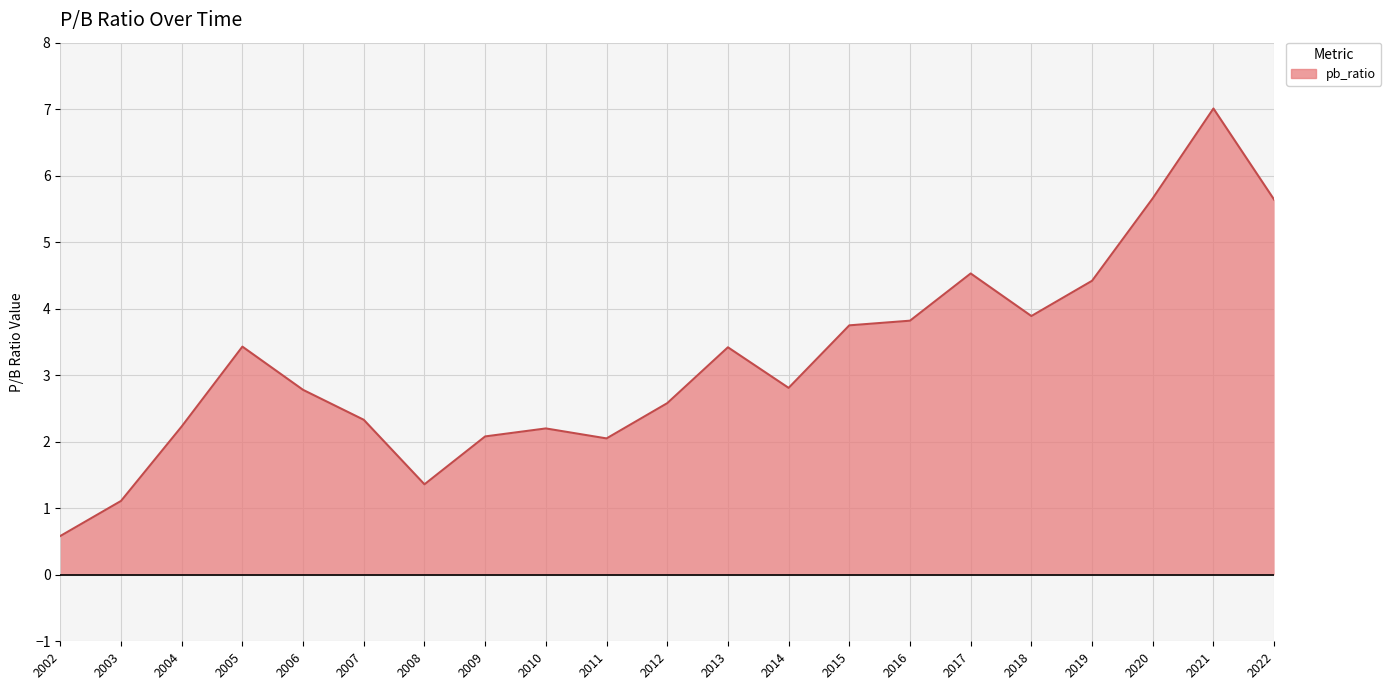

Is it true that the value at 2021 is 2.8?

False